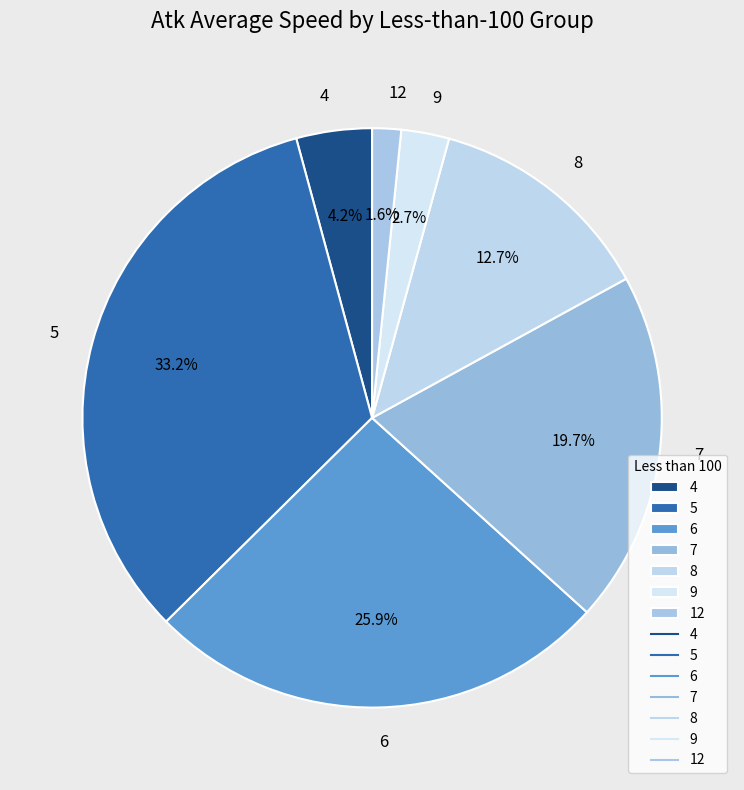

How many segments does this pie chart have?

7